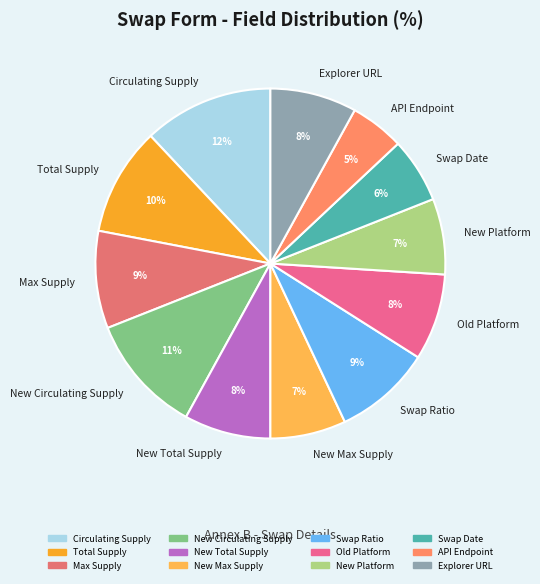

Is there any slice that represents more than half of the pie?

No